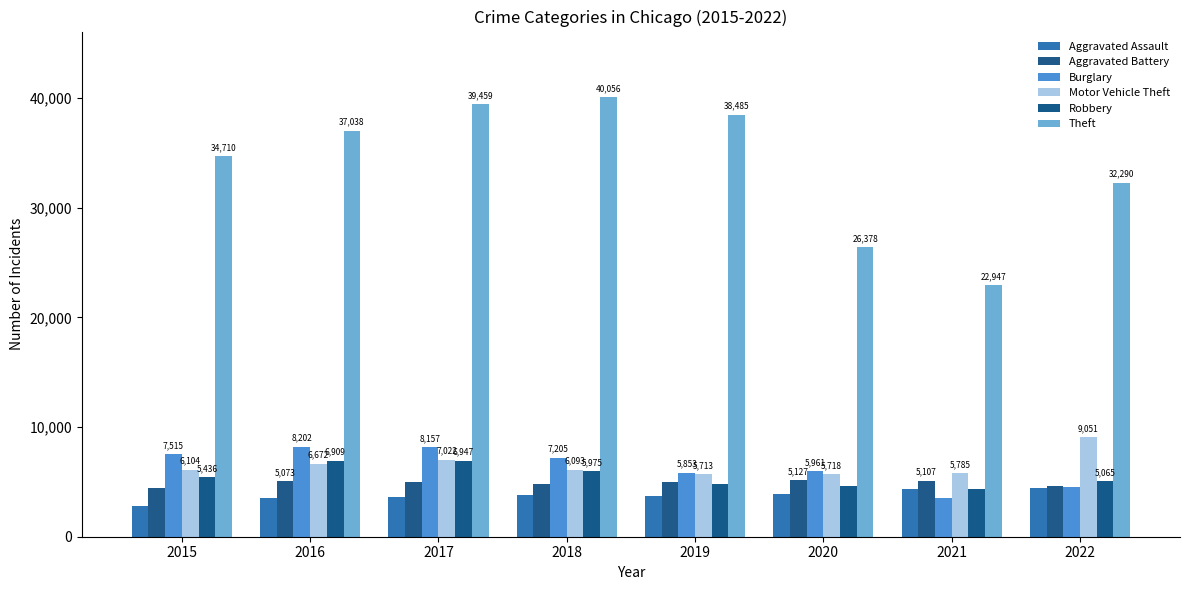

Rank the series at 2020 from highest to lowest value.

Theft, Burglary, Motor Vehicle Theft, Aggravated Battery, Robbery, Aggravated Assault